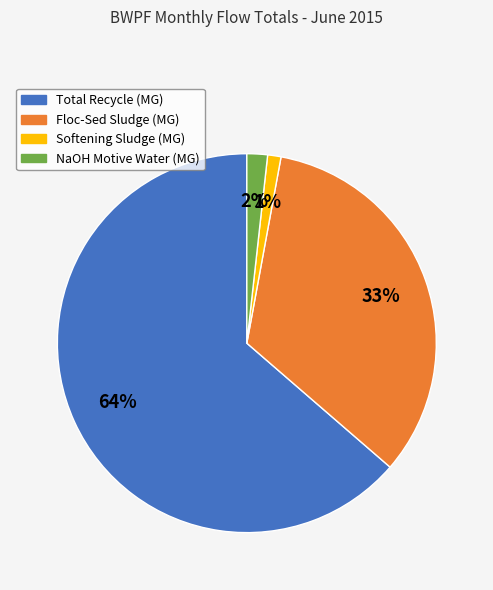

To the nearest percent, what portion does Total Recycle (MG) represent?

64%